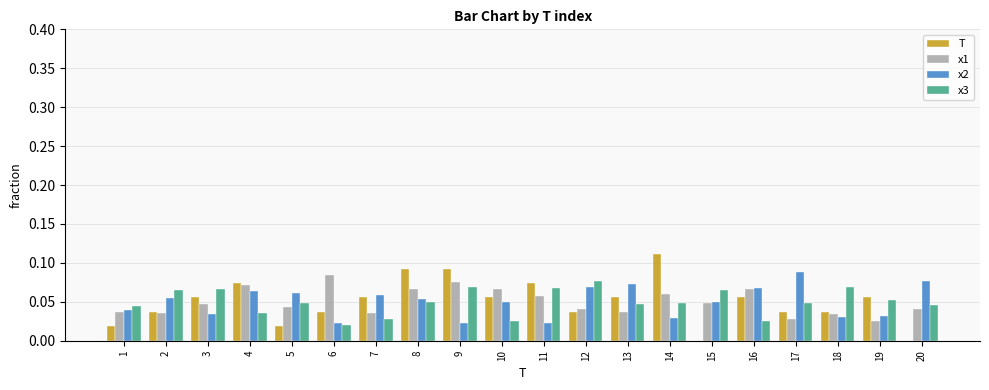

Is the value of x2 at 17 greater than the value of x3 at 14?

Yes